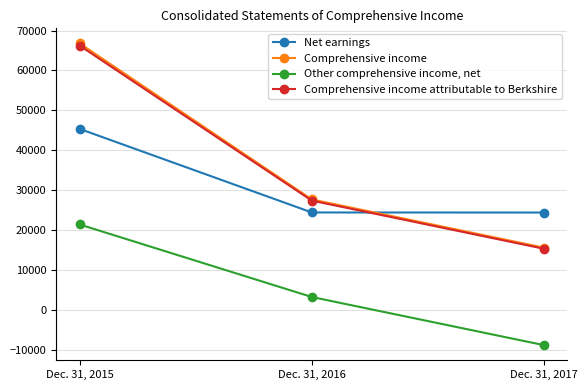

What is the approximate value of Net earnings at Dec. 31, 2015?

45353